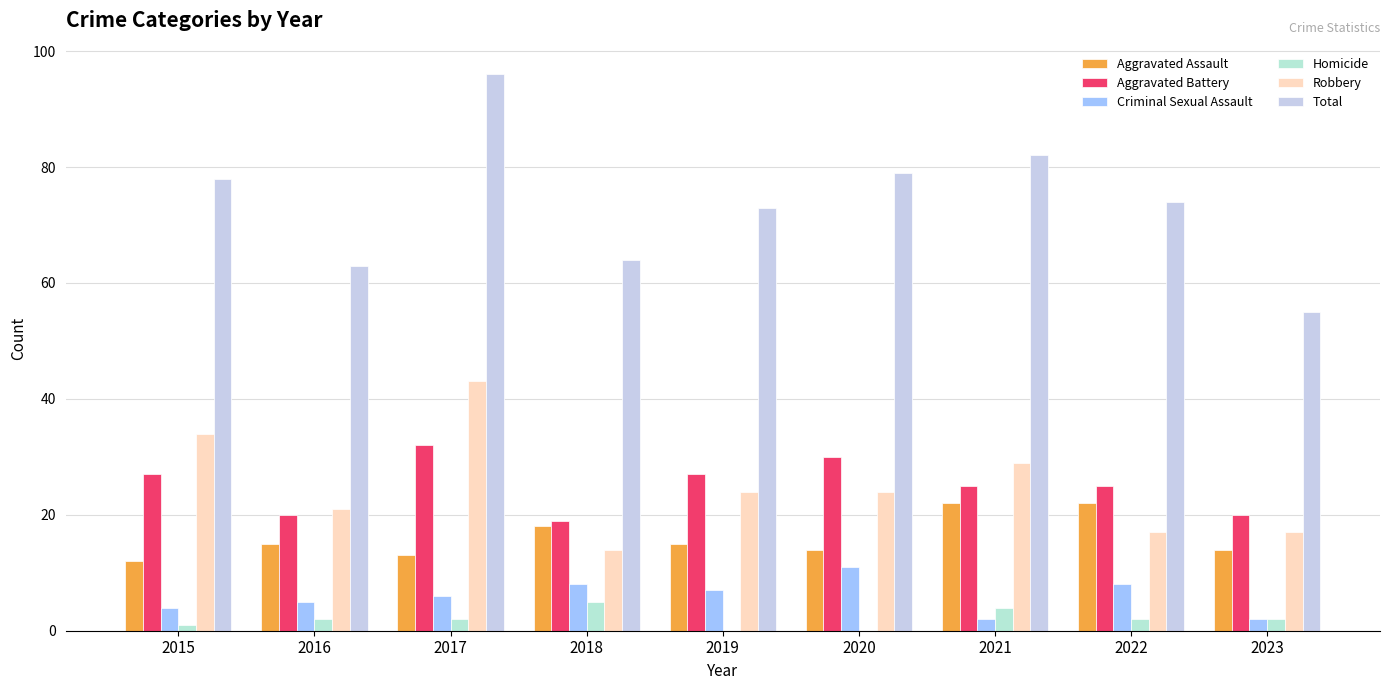

What is the total value across all series at 2019?

146